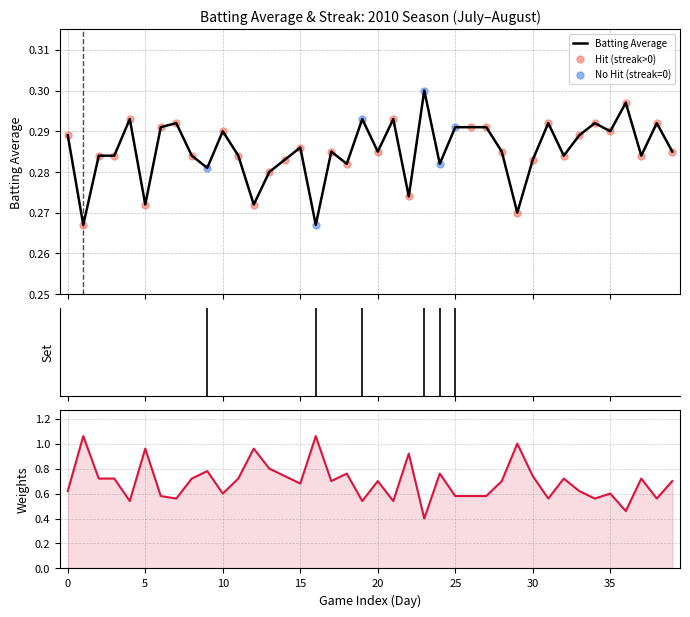

Which has a higher value, 35 or 10?

35